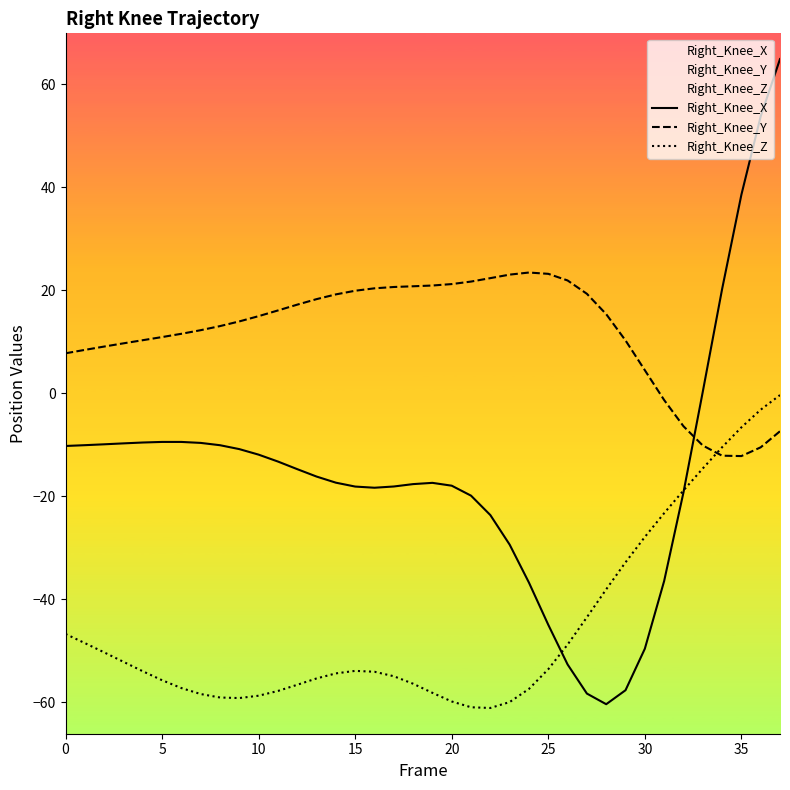

At which category does the chart reach its peak across all series?

37